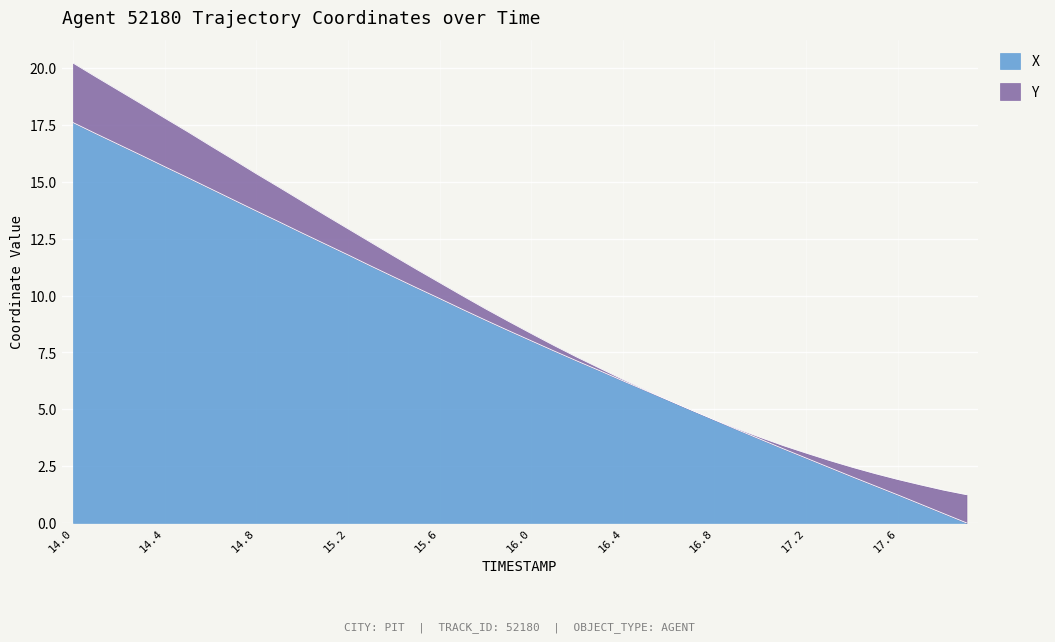

List the labels in order of value, largest first.

14.0, 14.1, 14.2, 14.3, 14.4, 14.5, 14.6, 14.7, 14.8, 14.9, 15.0, 15.1, 15.2, 15.3, 15.4, 15.5, 15.6, 15.7, 15.8, 15.9, 16.0, 16.1, 16.2, 16.3, 16.4, 16.5, 16.6, 16.7, 16.8, 16.9, 17.0, 17.1, 17.2, 17.3, 17.4, 17.5, 17.6, 17.7, 17.8, 17.9